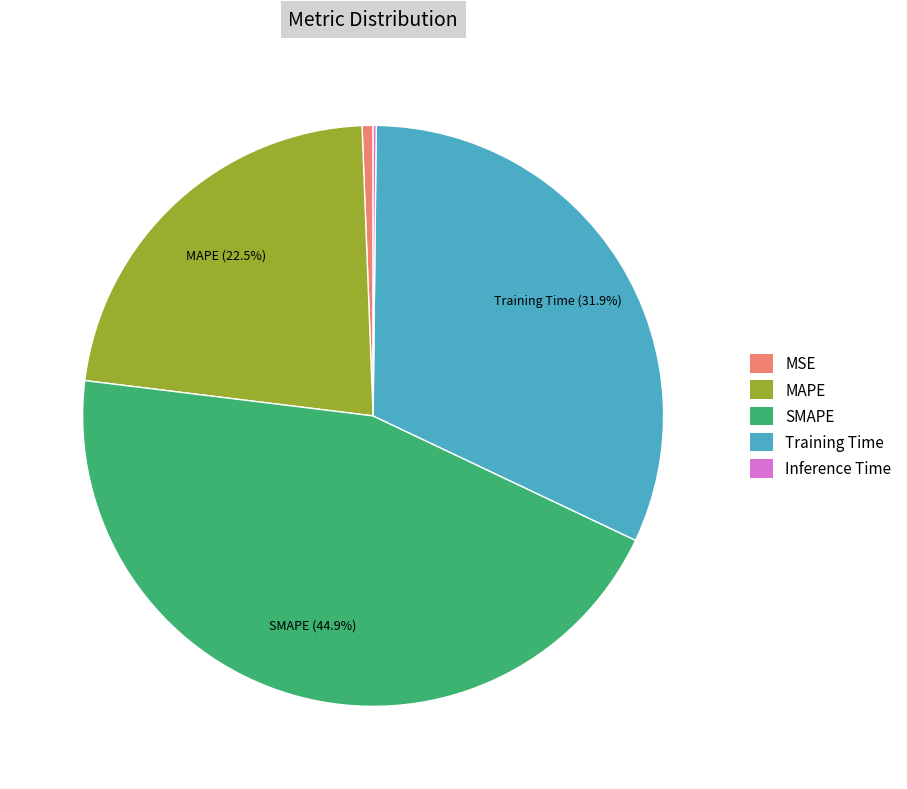

To the nearest percent, what is the difference between the MSE and Training Time slice percentages?

31%